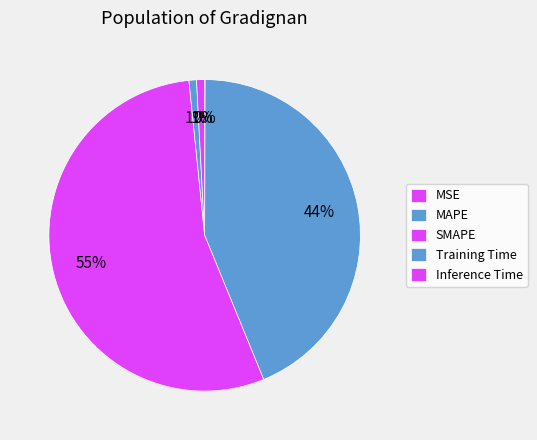

To the nearest percent, what is the difference between the largest and smallest slice percentages?

55%